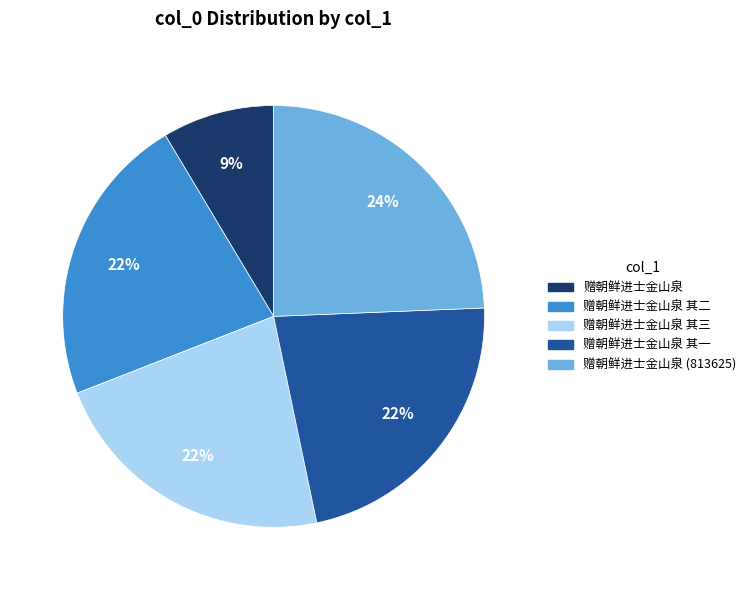

Is there any slice that represents more than half of the pie?

No